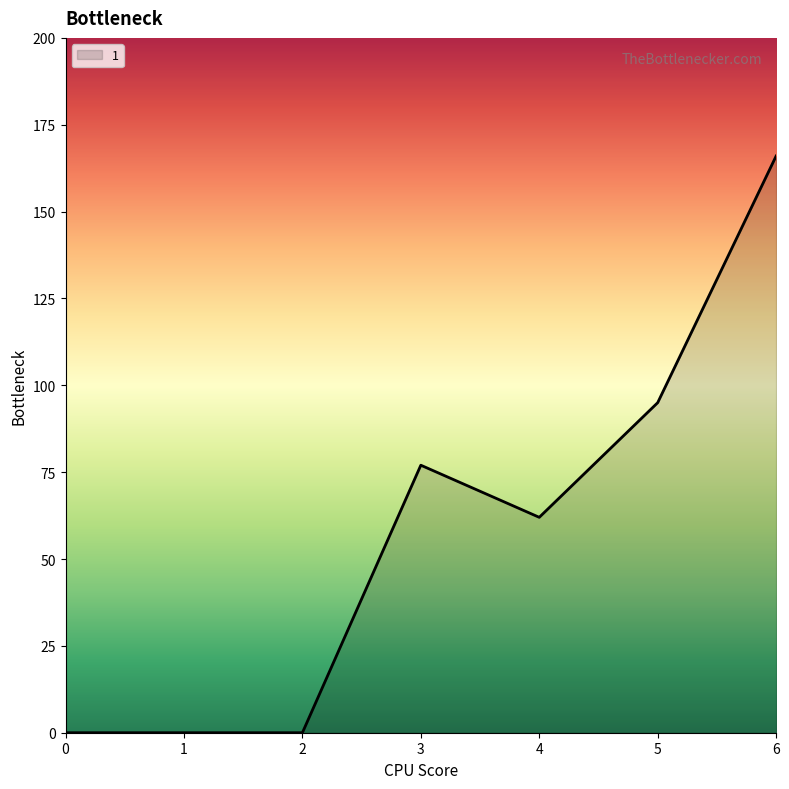

The value at 2 is -104. True or false?

False